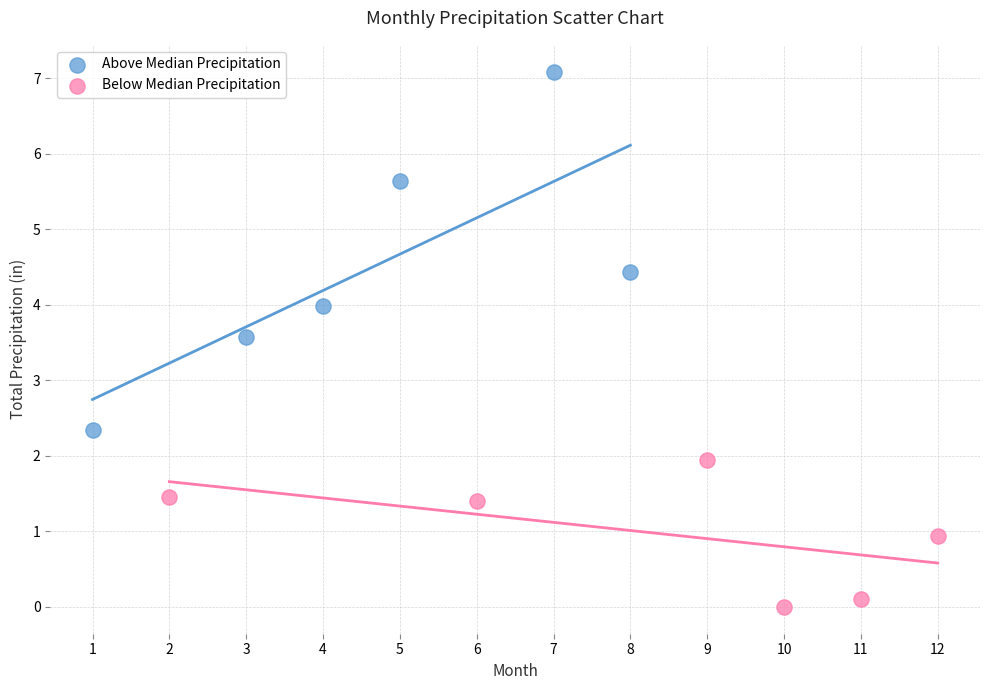

Which series has the largest Y range (max minus min)?

Above Median Precipitation